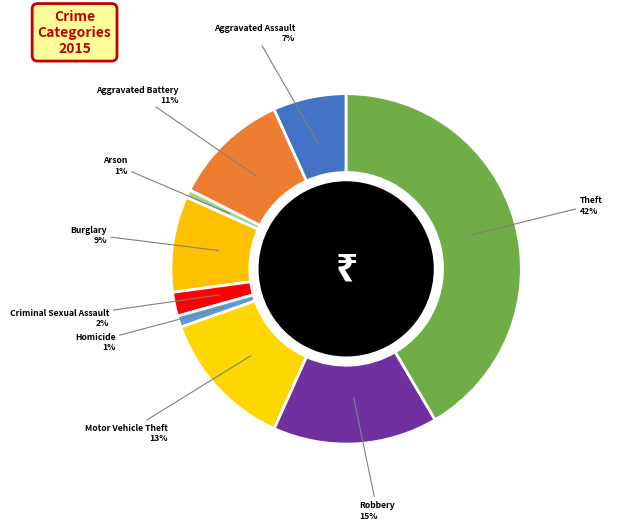

Is it true that Burglary is 21% of the pie?

False